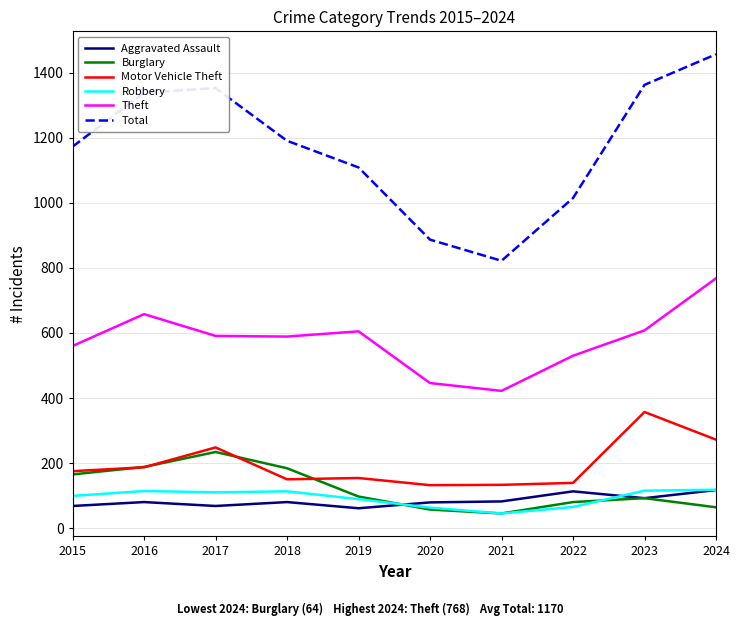

The Burglary series shows 161 at 2023. True or false?

False